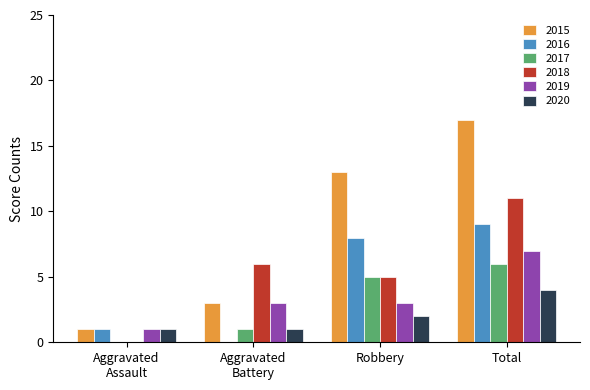

Reading left to right, list all the values displayed in this chart.

2015: 1	3	13	17
2016: 1	0	8	9
2017: 0	1	5	6
2018: 0	6	5	11
2019: 1	3	3	7
2020: 1	1	2	4